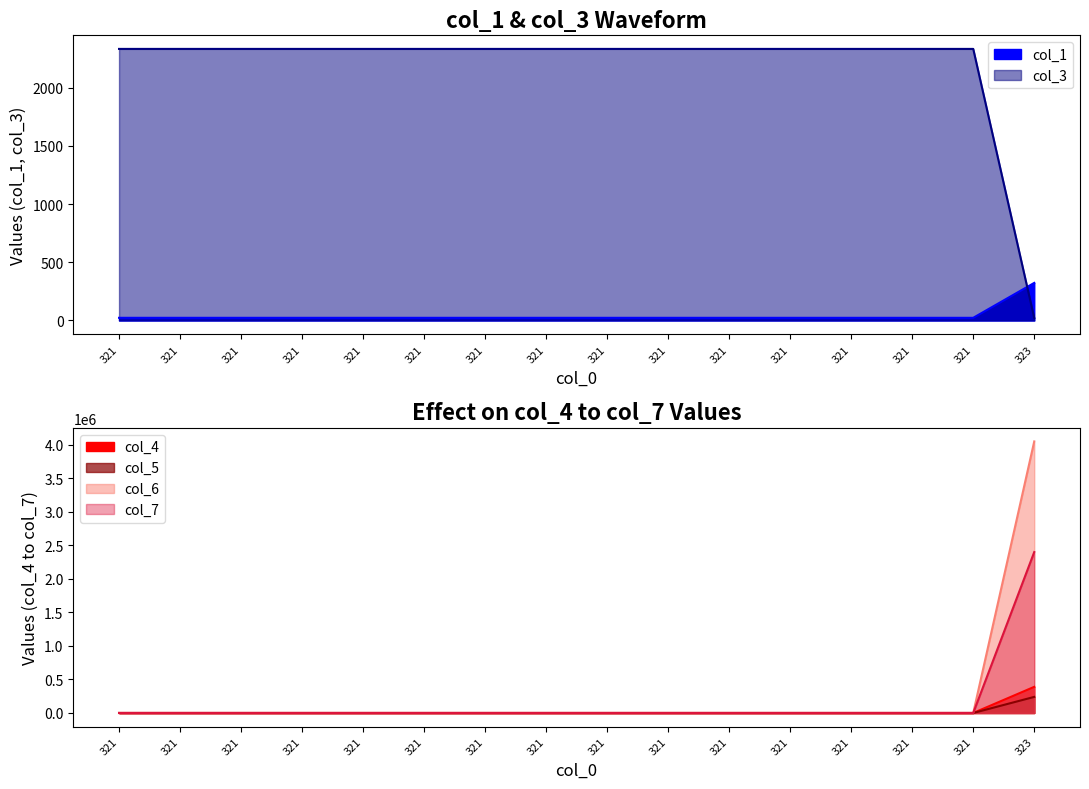

Where do col_6 and col_7 first cross each other?

321 and 323